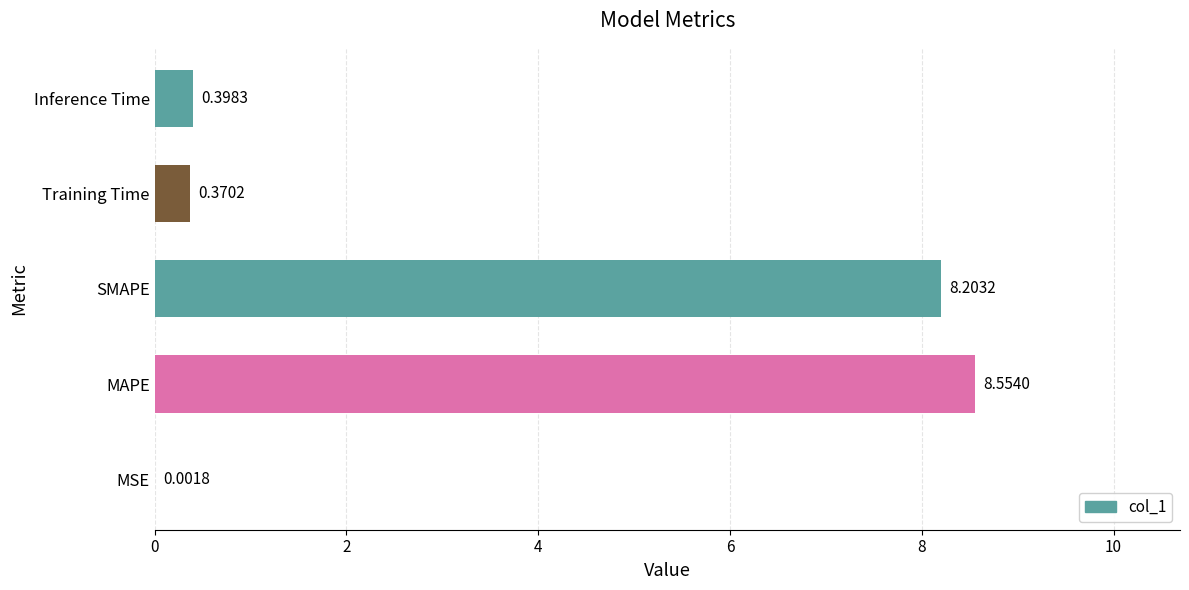

At which category does the chart reach its peak across all series?

MAPE